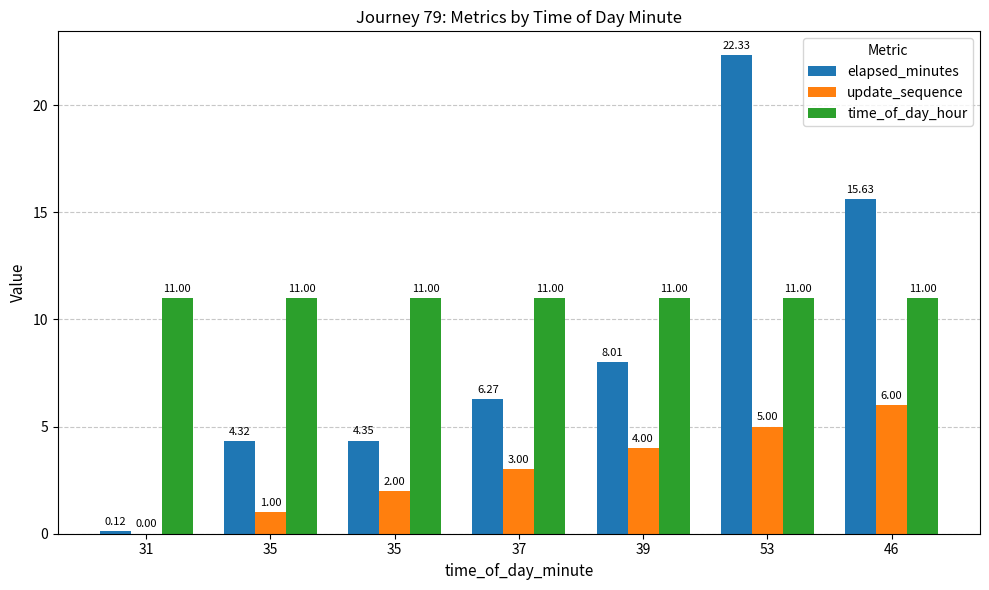

True or false: elapsed_minutes has a value of 15.6 at 46.

True